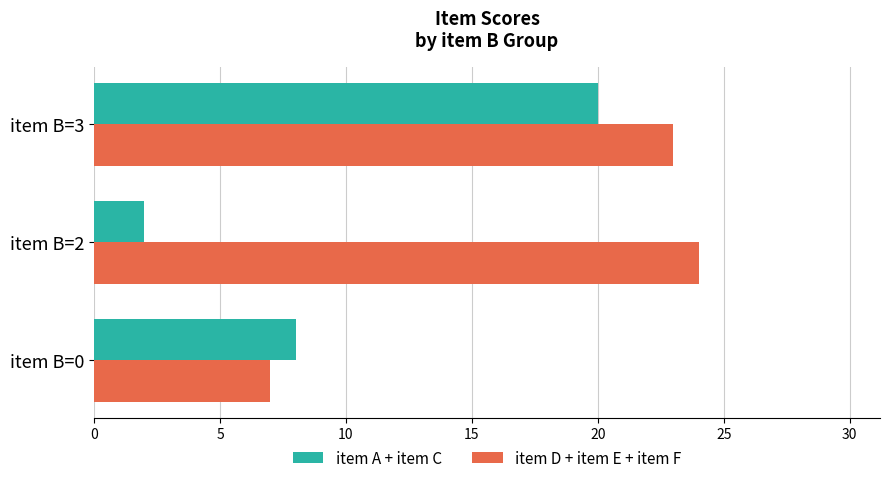

What is the difference between the maximum and second lowest values in the item A + item C series?

12